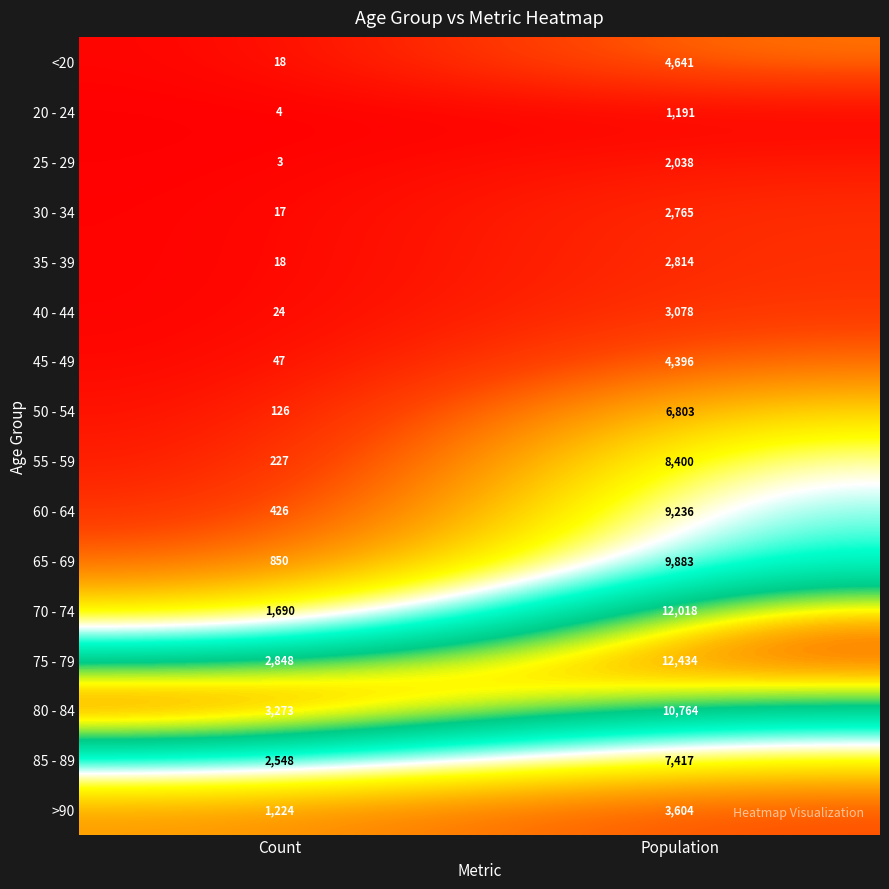

At Population, list the series in order from largest to smallest.

75 - 79, 70 - 74, 80 - 84, 65 - 69, 60 - 64, 55 - 59, 85 - 89, 50 - 54, <20, 45 - 49, >90, 40 - 44, 35 - 39, 30 - 34, 25 - 29, 20 - 24